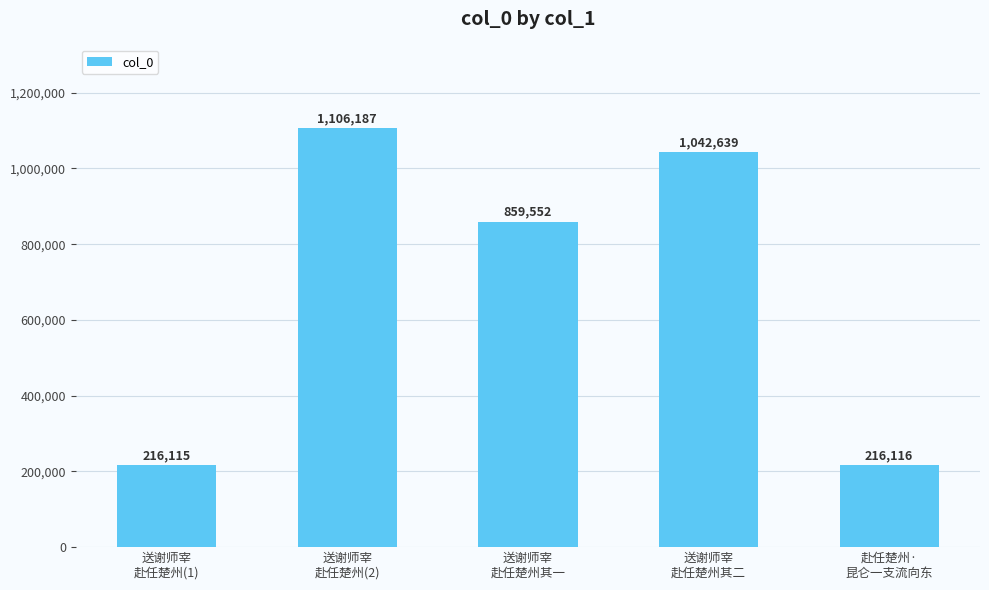

Reading left to right, transcribe all the data shown in this chart.

216115	1106187	859552	1042639	216116